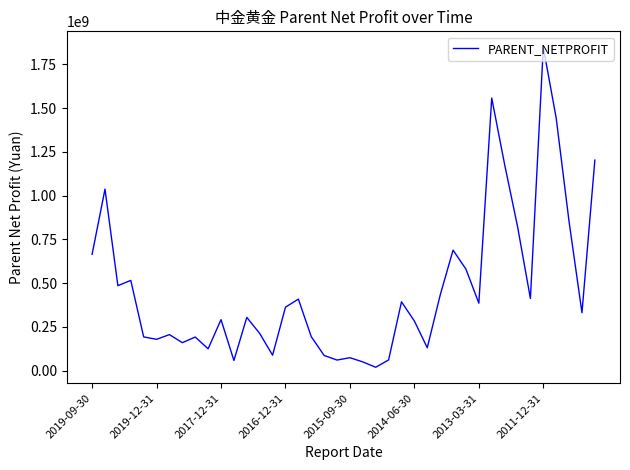

What is the difference between the maximum and minimum values?

1828172219.3